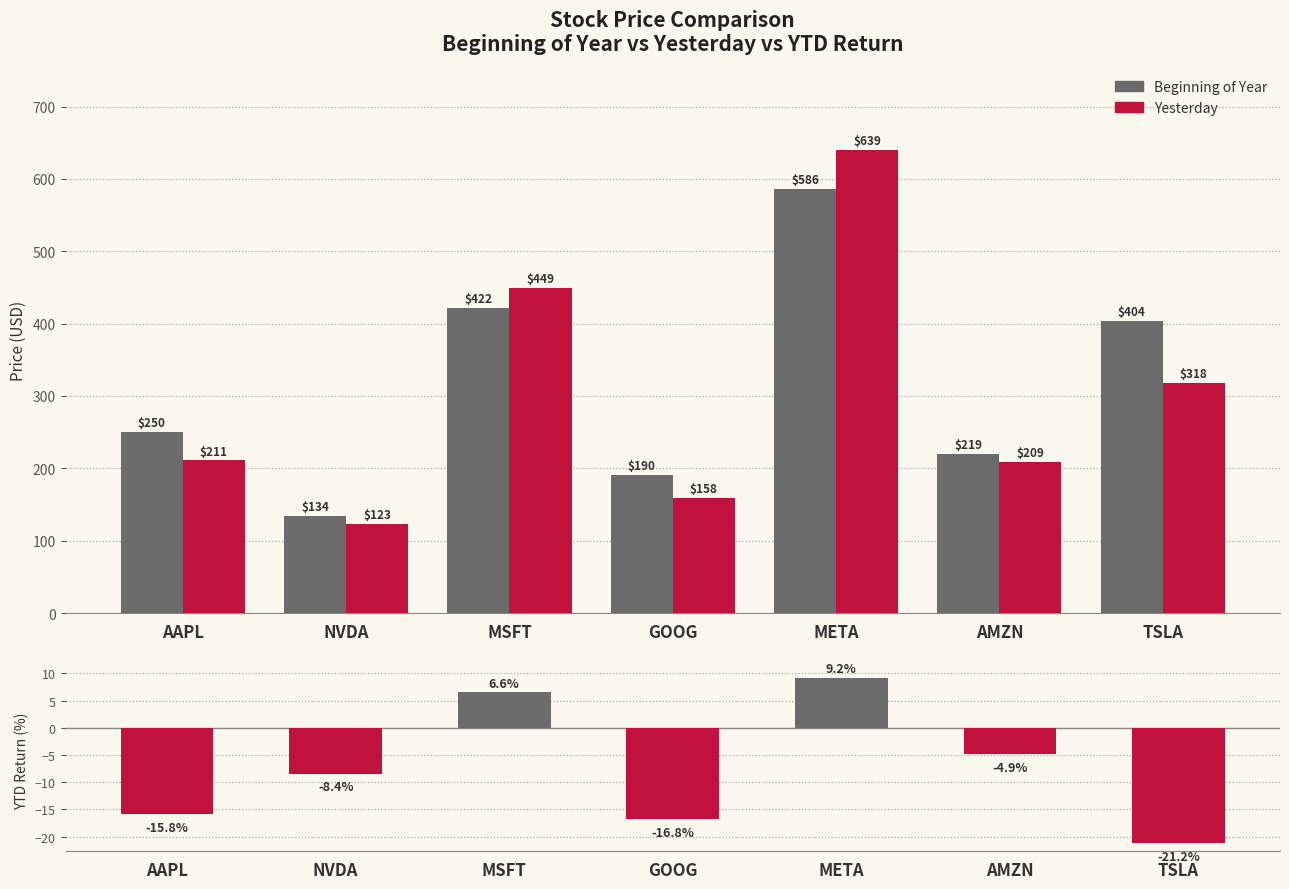

What is the difference between the maximum and second lowest values in the boy series?

395.1